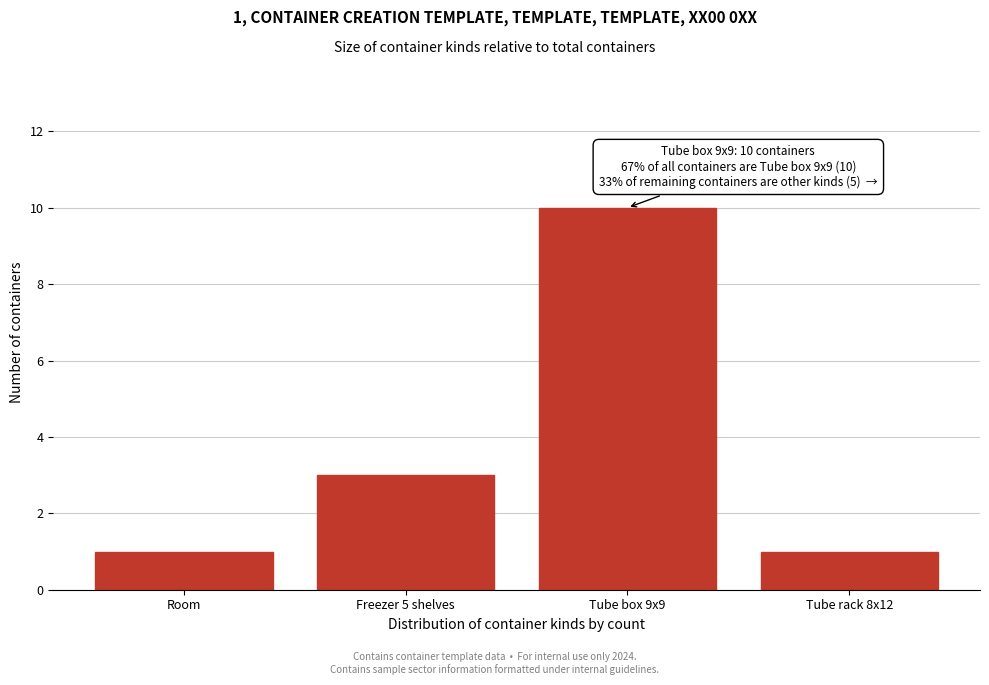

Reading right to left, extract all data points from this chart.

Tube rack 8x12=1	Tube box 9x9=10	Freezer 5 shelves=3	Room=1